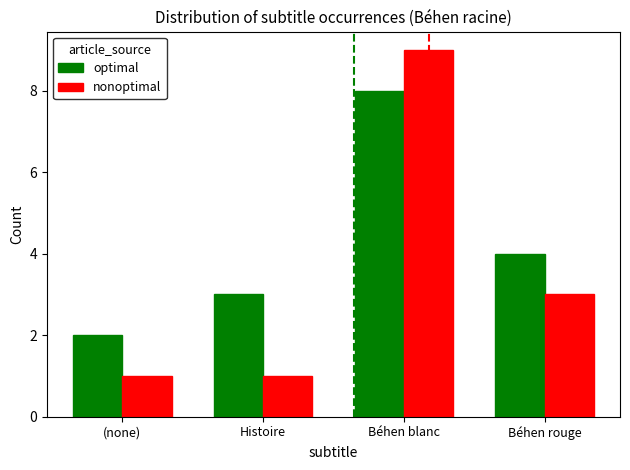

Rank the series by their average value, from highest to lowest.

optimal, nonoptimal